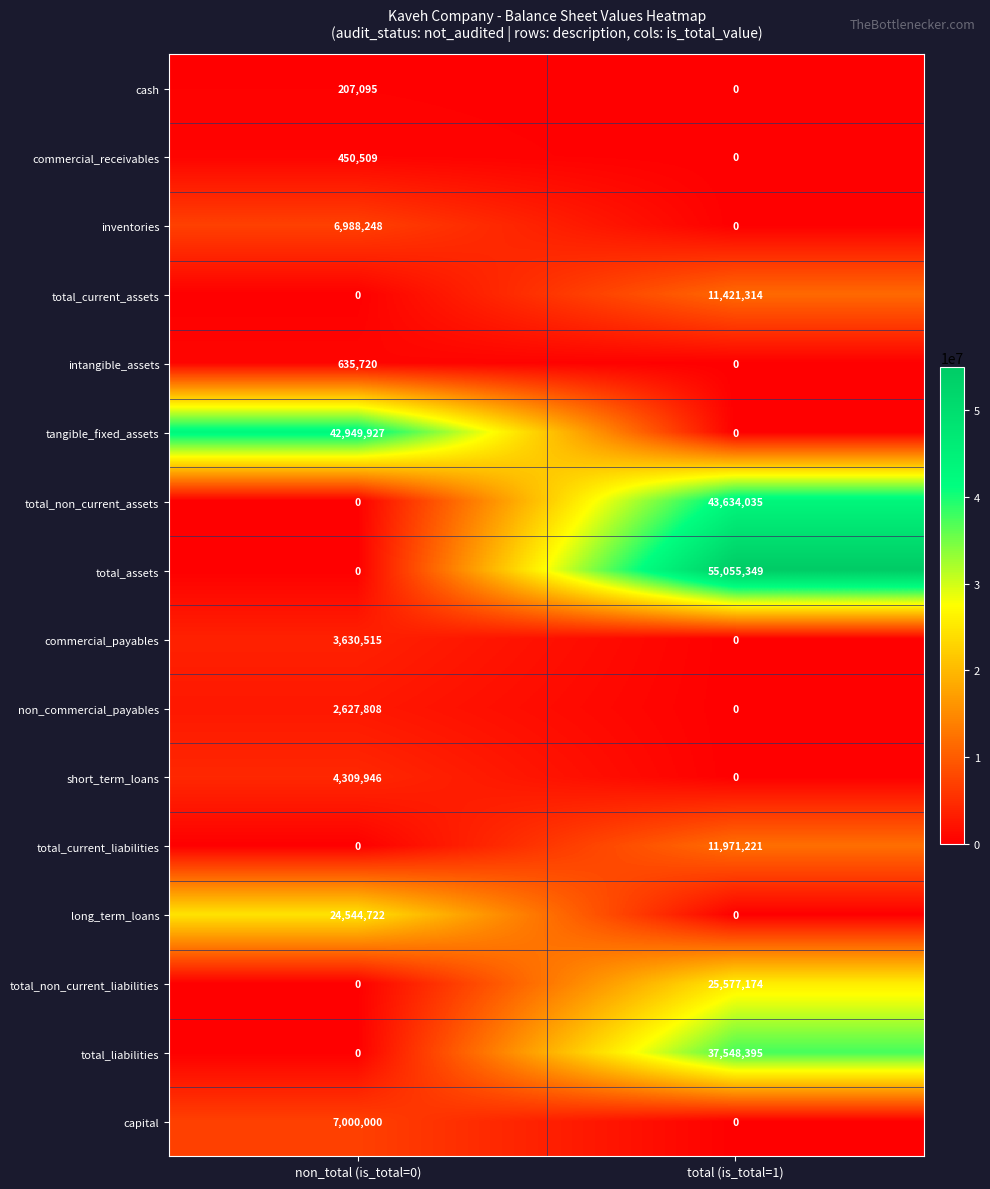

What is the total value across all series at non_total (is_total=0)?

93344490